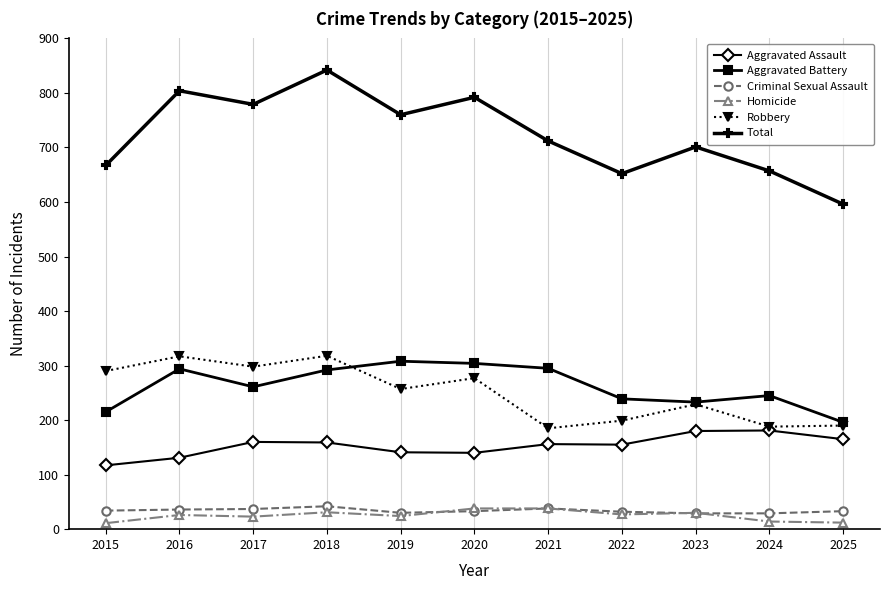

What is the difference between the maximum and second lowest values in the Robbery series?

130